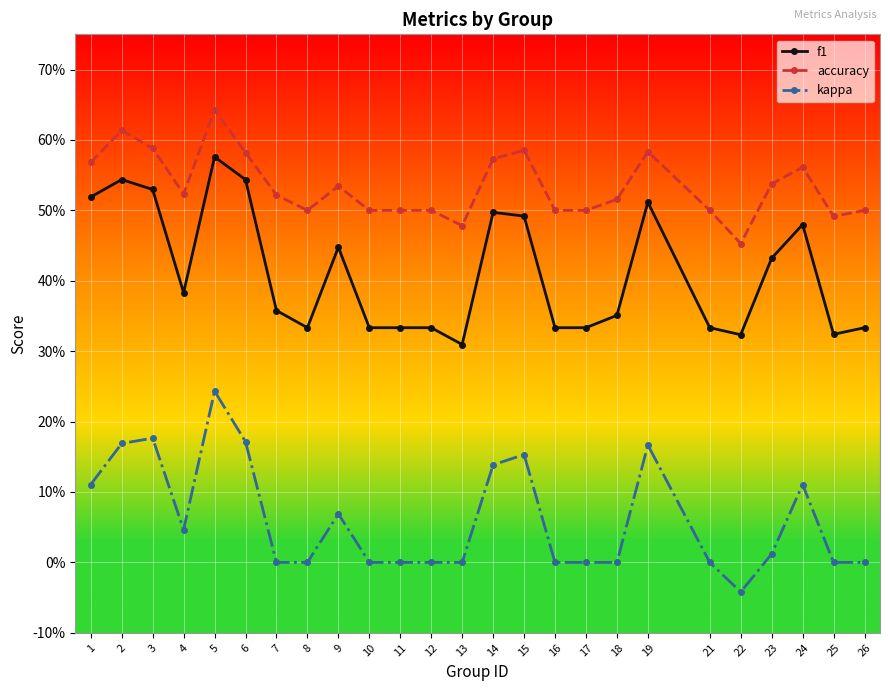

In accuracy, how many points are higher than both neighbors (excluding endpoints)?

6